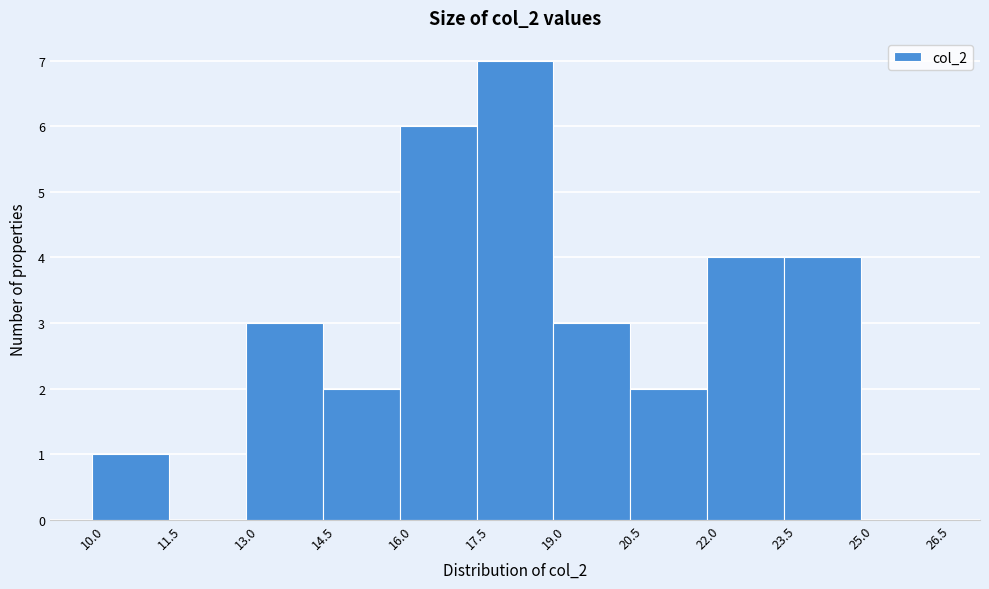

Which range on the x-axis has the tallest bar?

17.5 to 19.0